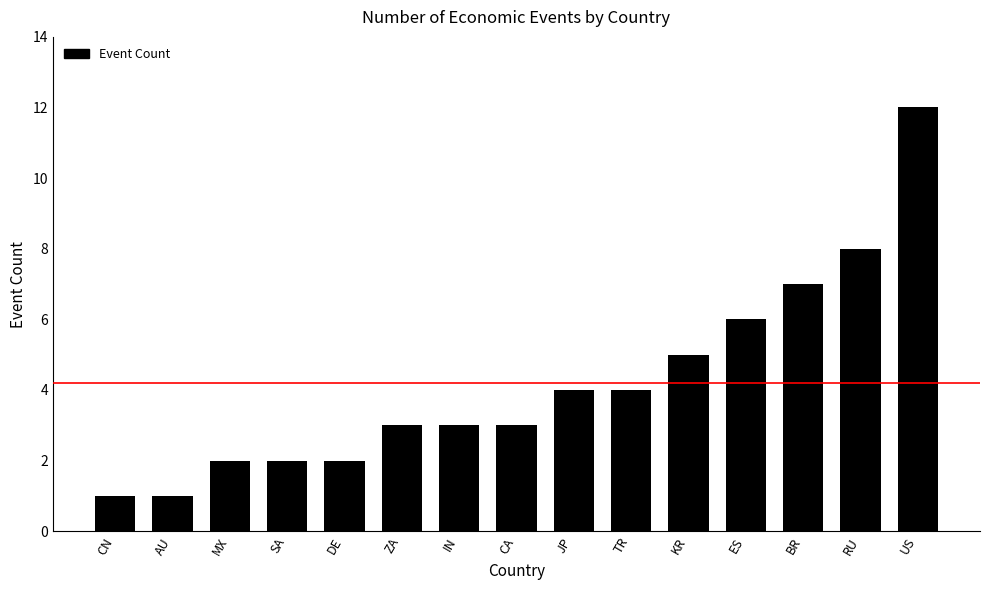

What is the difference between the values at KR and JP?

1